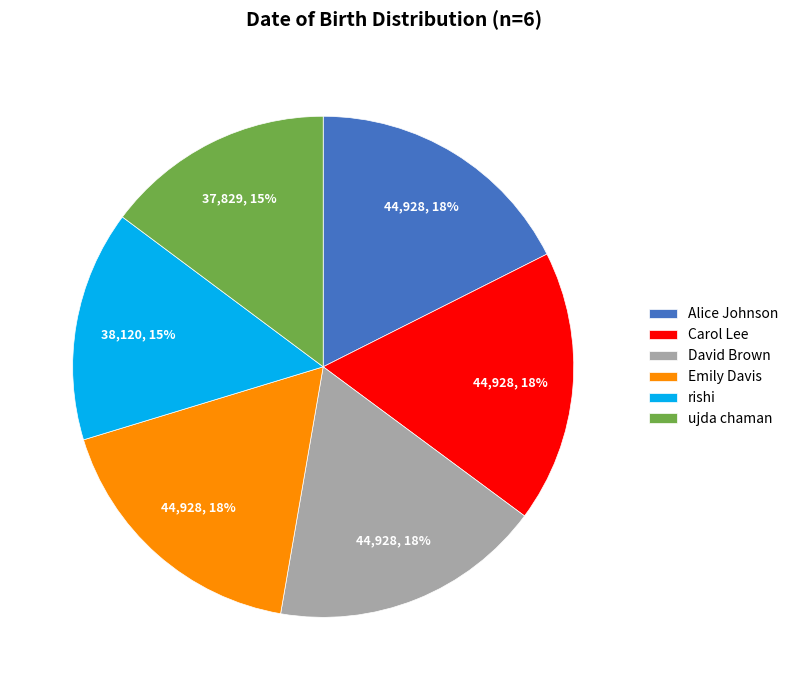

Count the number of slices in the pie.

6